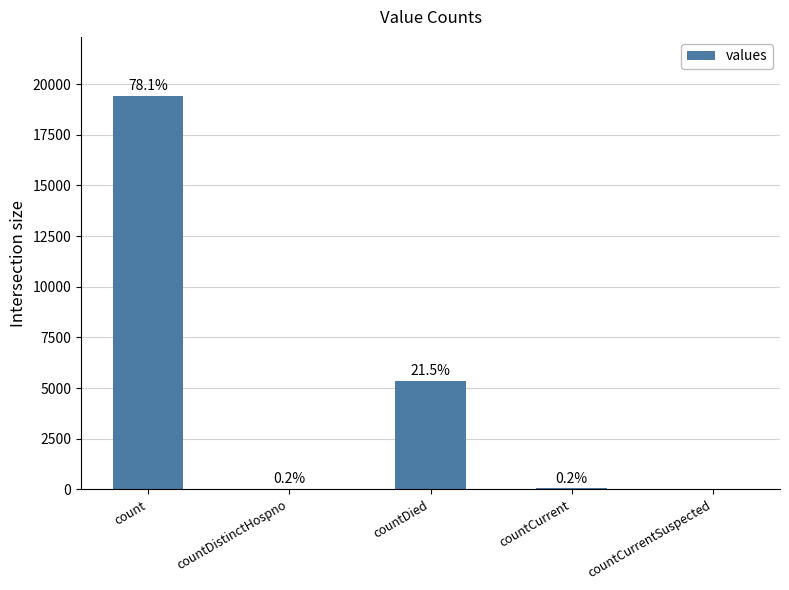

List the labels in order of value, smallest first.

countCurrentSuspected, countDistinctHospno, countCurrent, countDied, count